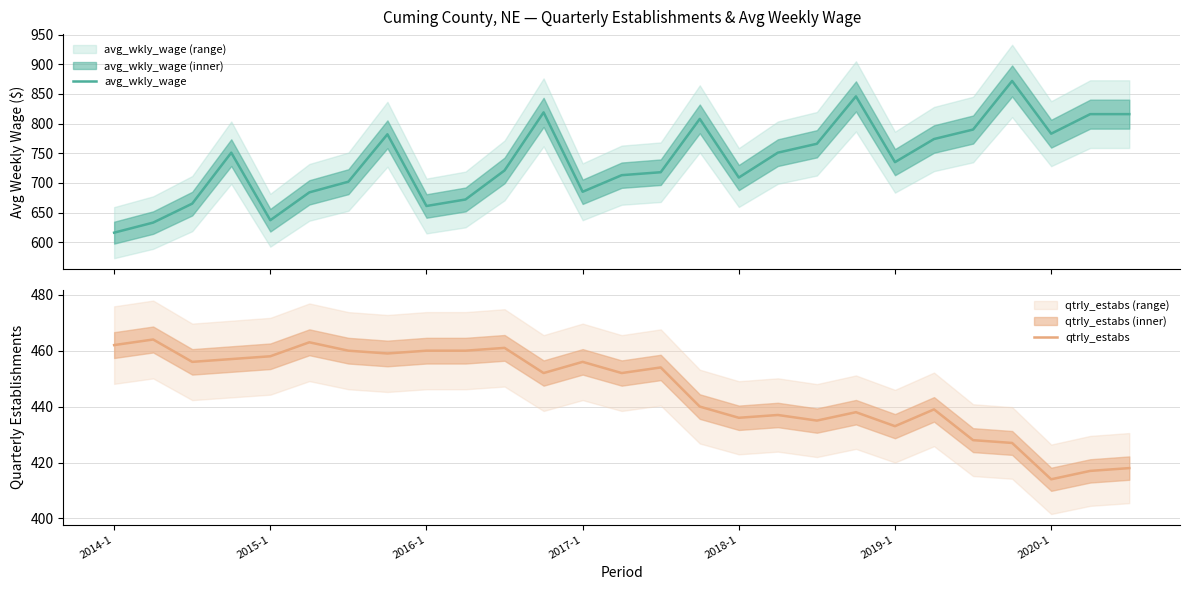

What is the average value of the qtrly_estabs series?

446